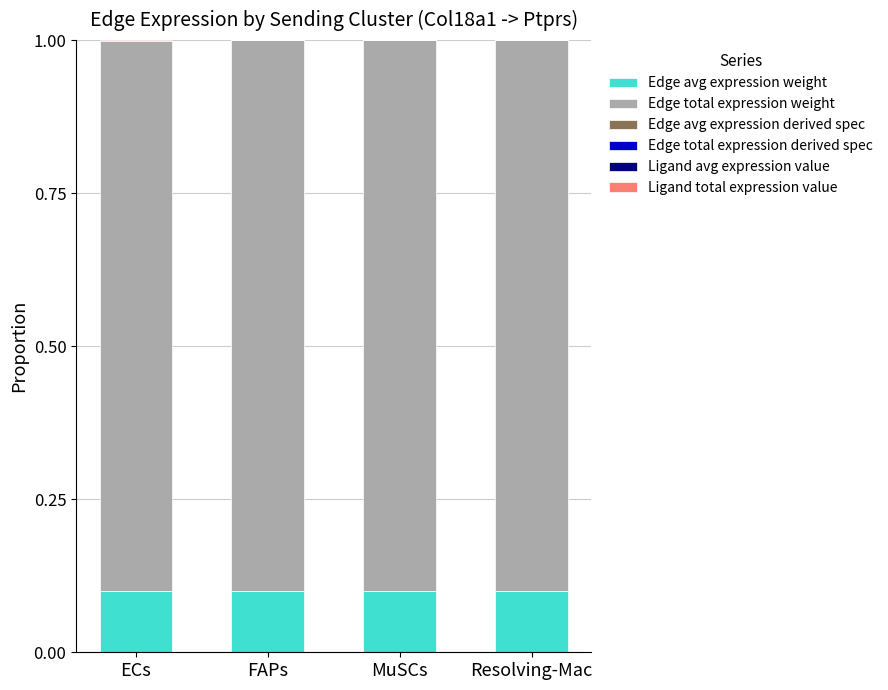

The Edge avg expression weight series shows 0.0 at MuSCs. True or false?

False